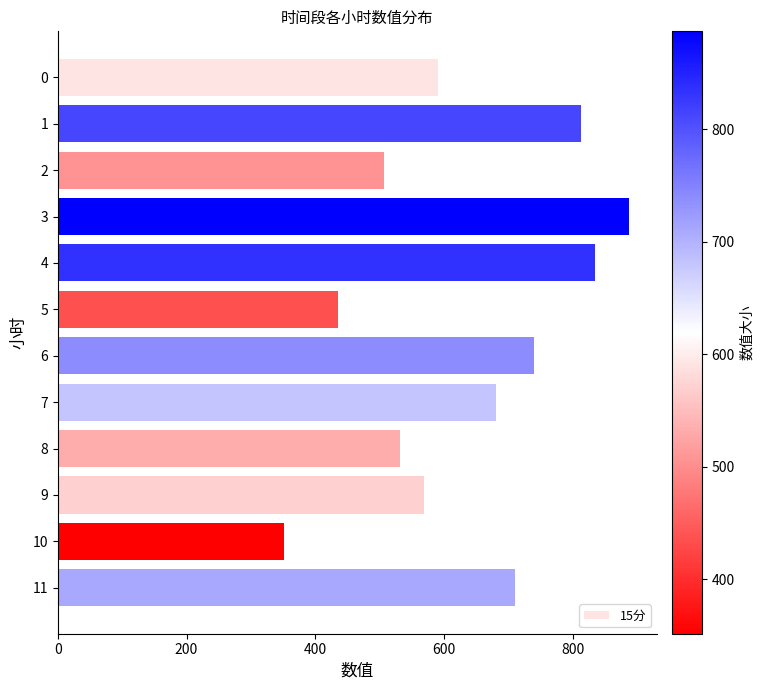

What is the change in value from 9 to 10?

-217.9